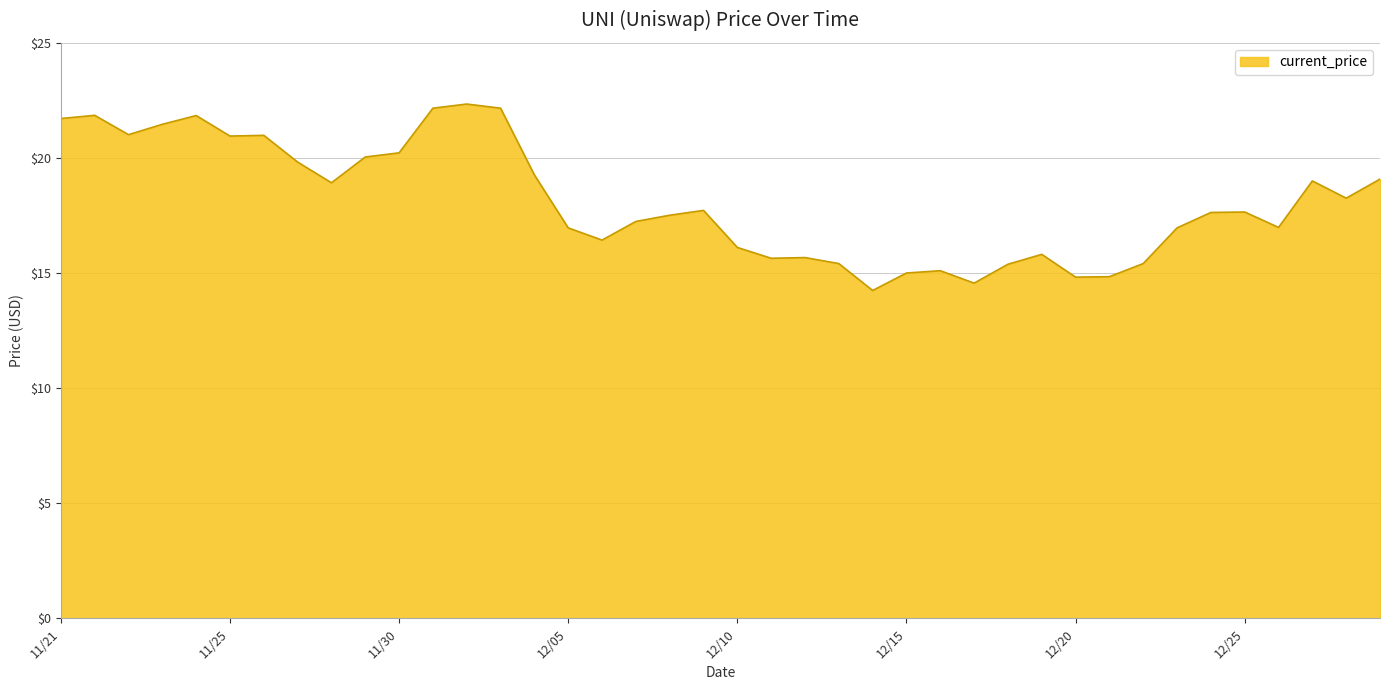

What is the smallest value displayed?

14.2